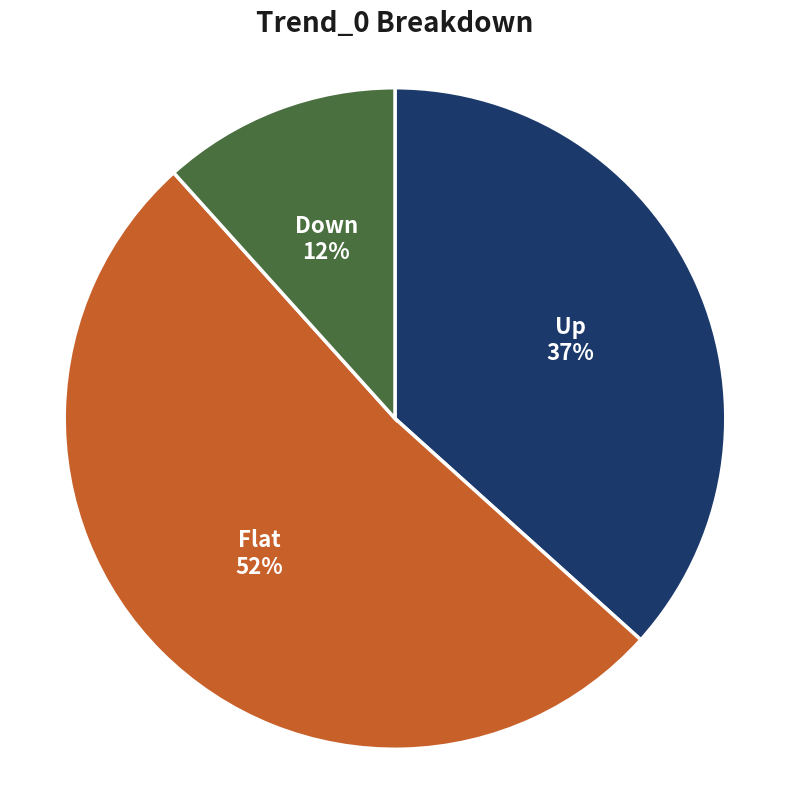

What is the largest slice in the pie chart?

Flat